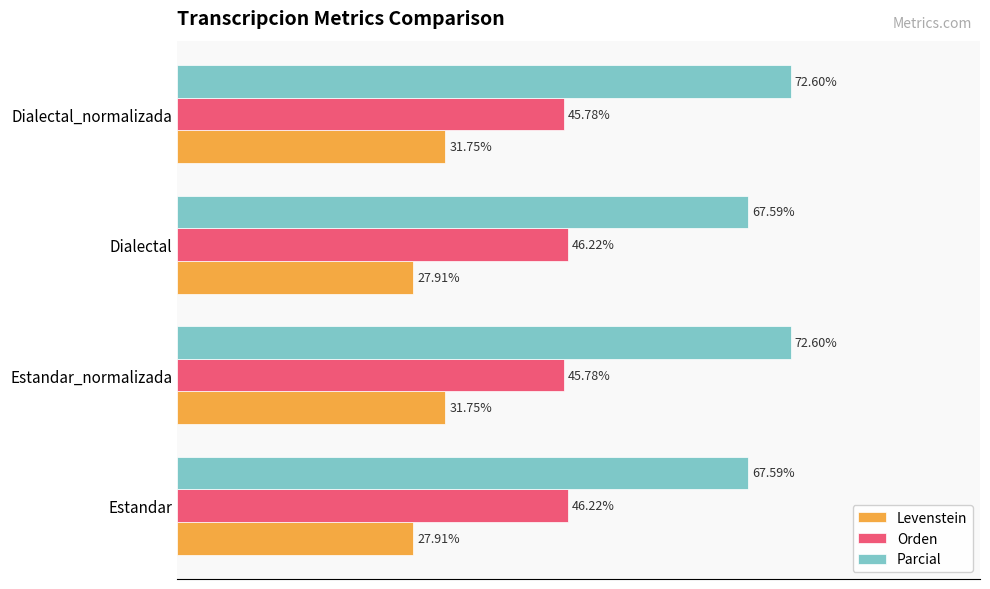

Which series changed the most between Dialectal and Dialectal_normalizada?

Parcial